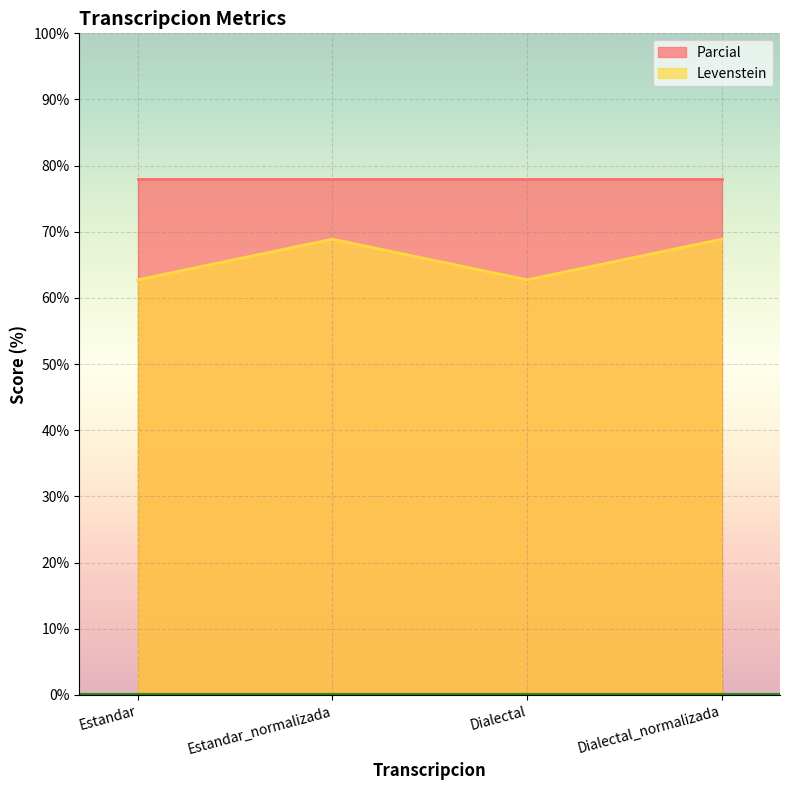

True or false: the data shows 21.1 at Dialectal_normalizada.

False